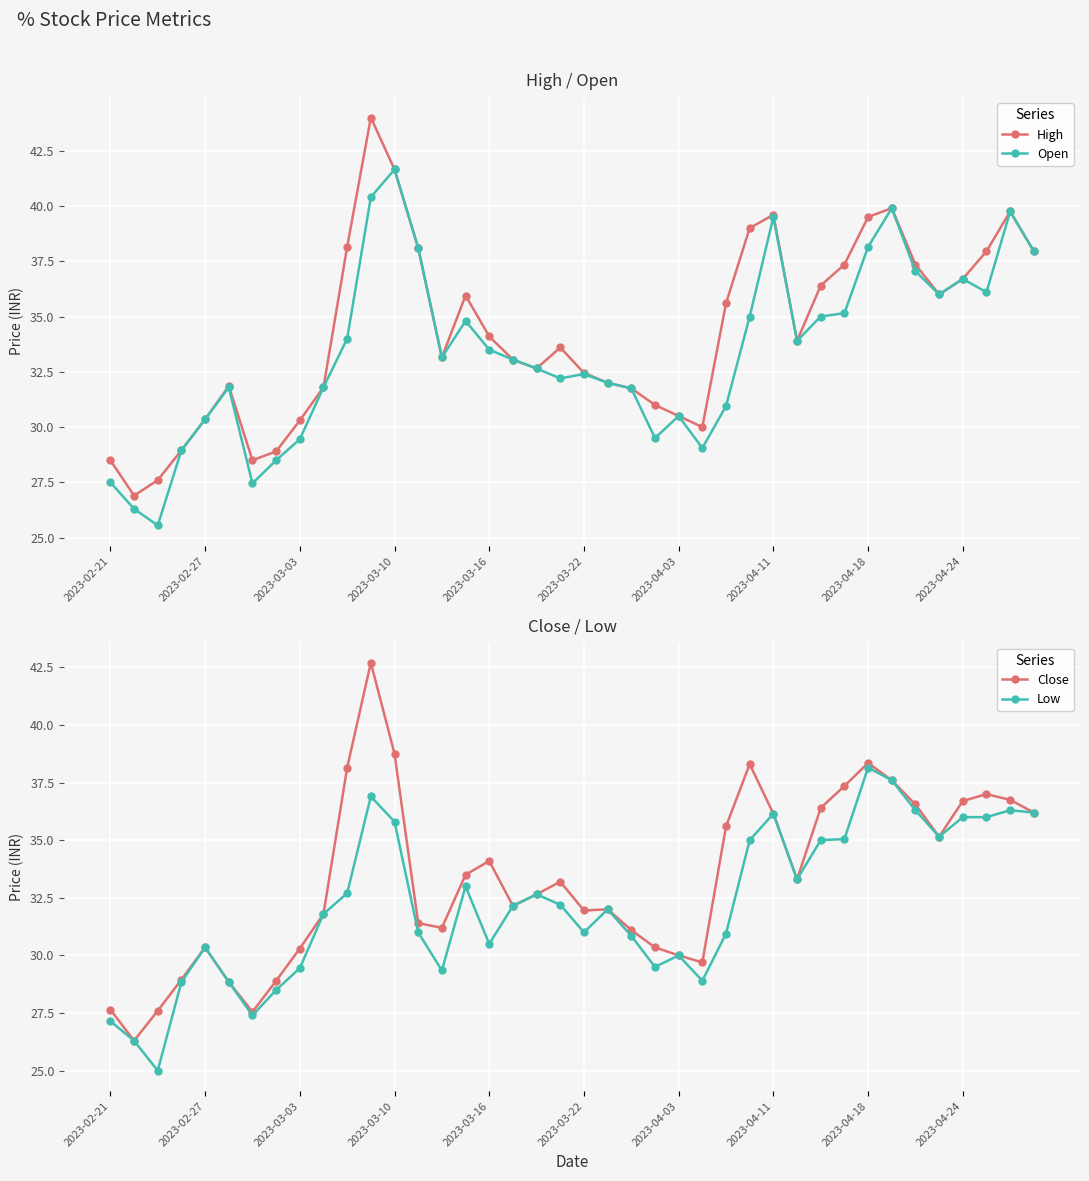

The High series shows 39.5 at 2023-04-18. True or false?

True